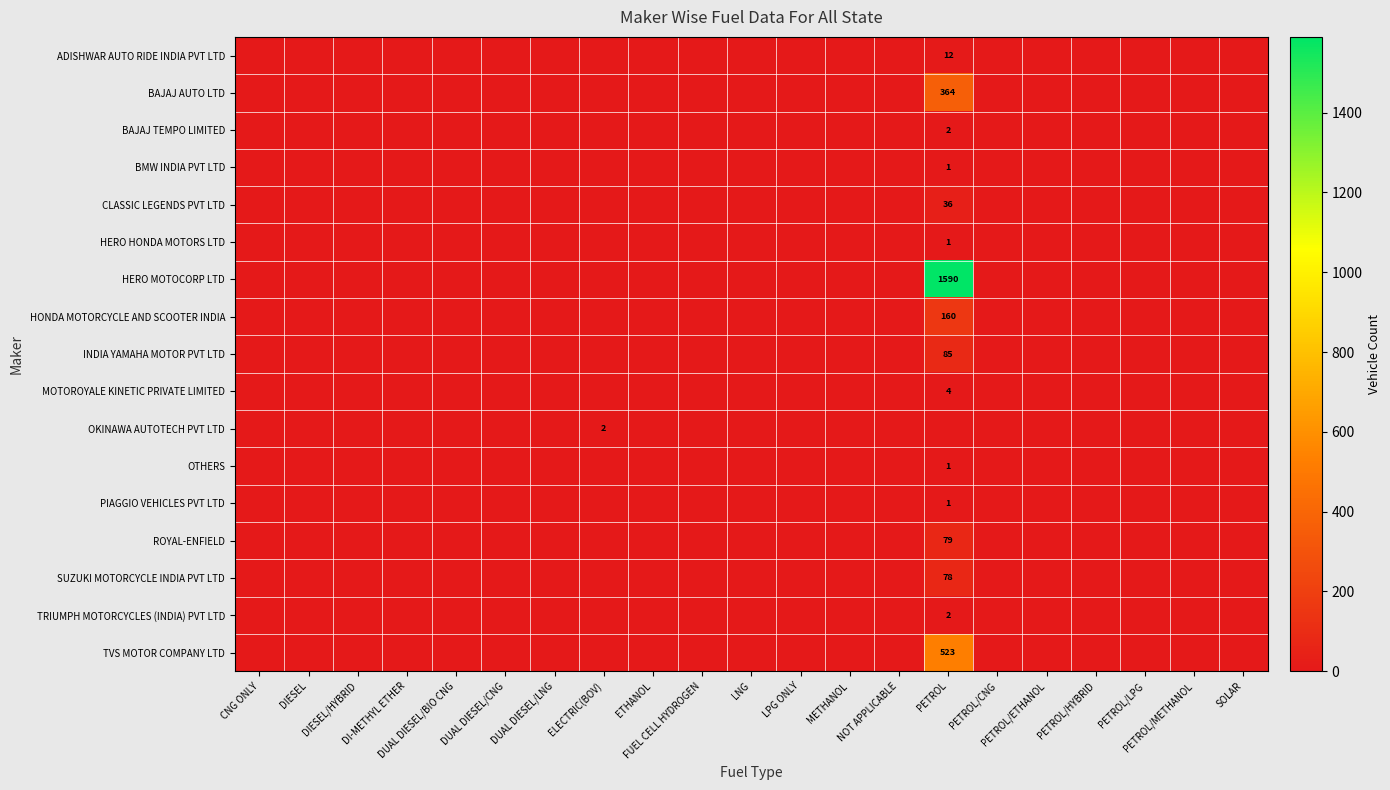

The TVS MOTOR COMPANY LTD series shows 206 at SOLAR. True or false?

False